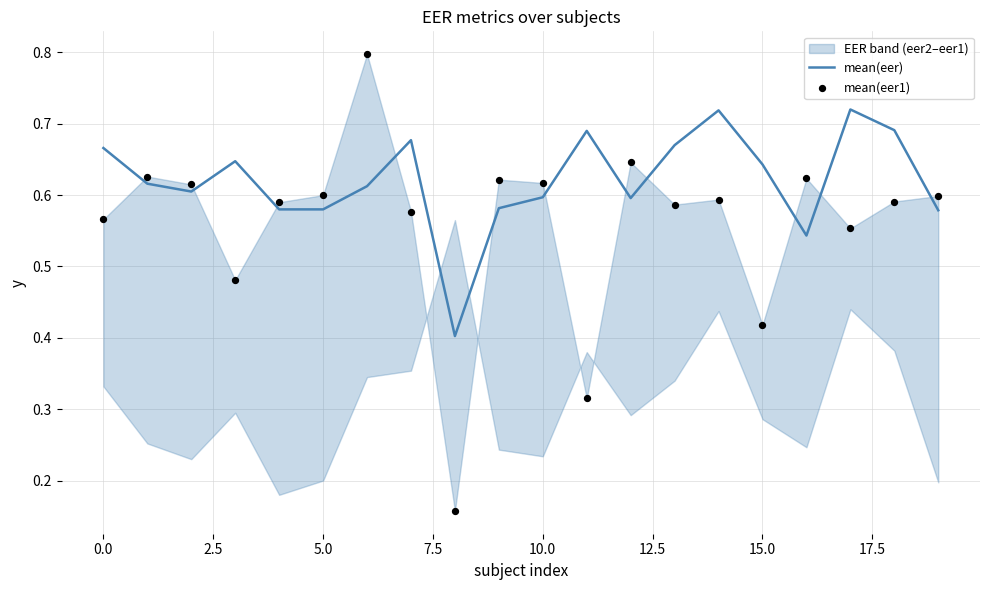

Which series has the largest Y range (max minus min)?

mean(eer1)